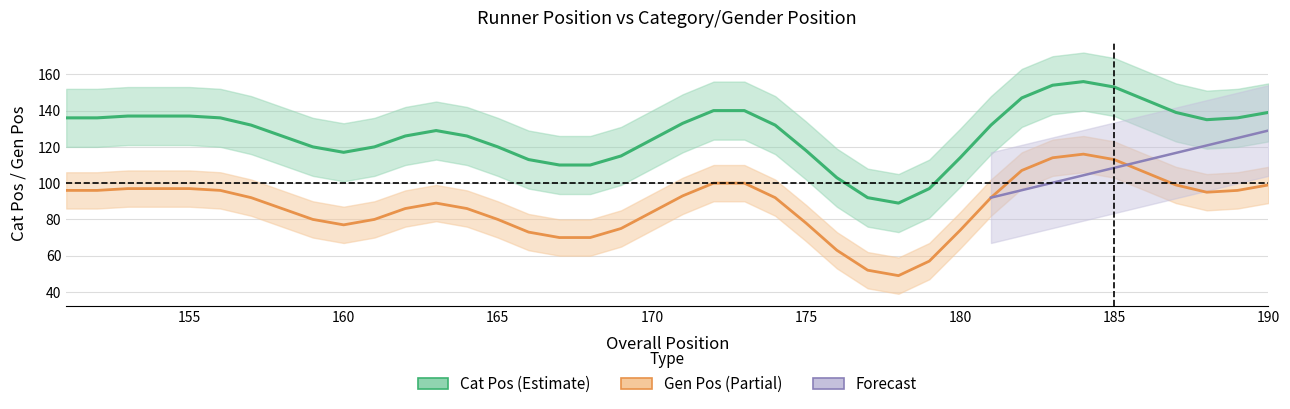

Is this an area chart (filled region under the line)?

No